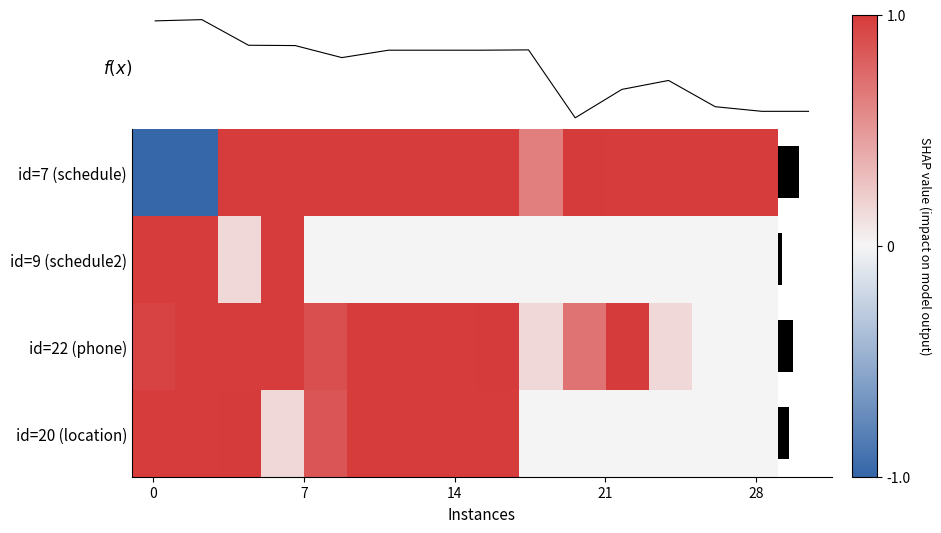

Is the value of id=22 (phone) at 28 greater than the value of id=20 (location) at 14?

No